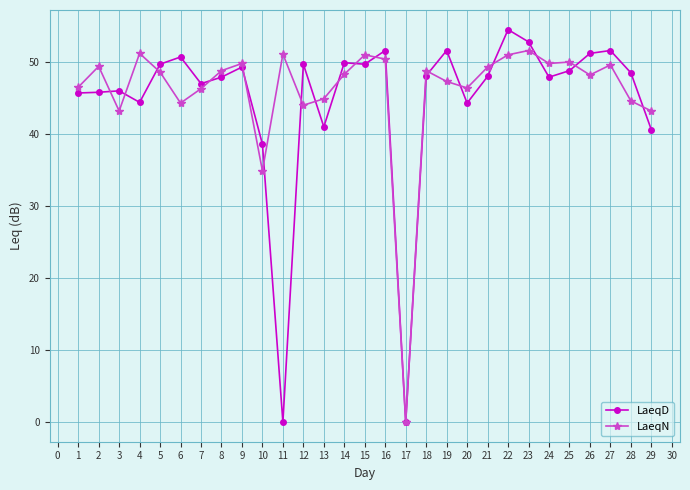

True or false: LaeqN and LaeqD intersect in this chart.

True